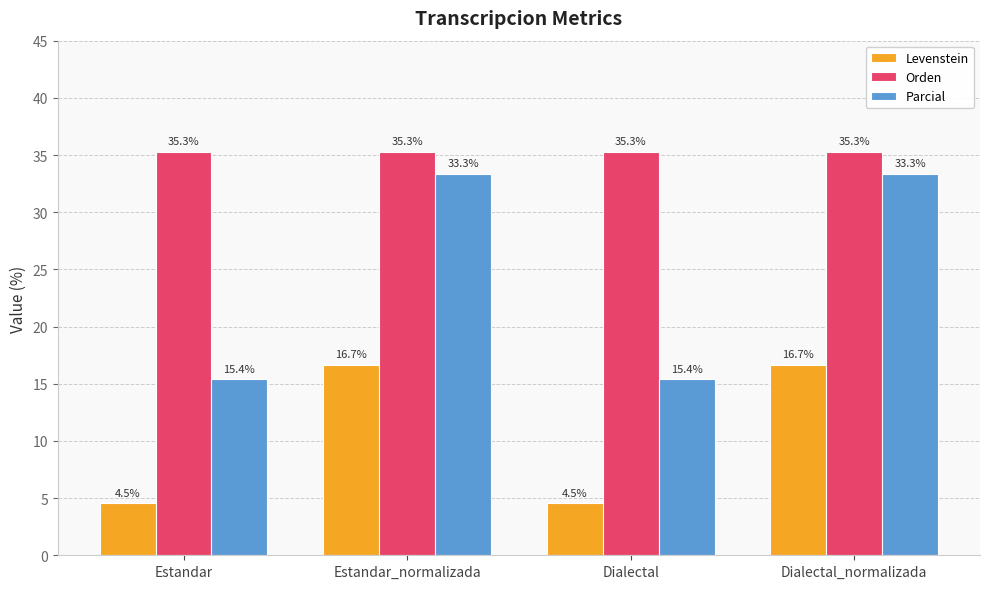

Are the bars horizontal?

No